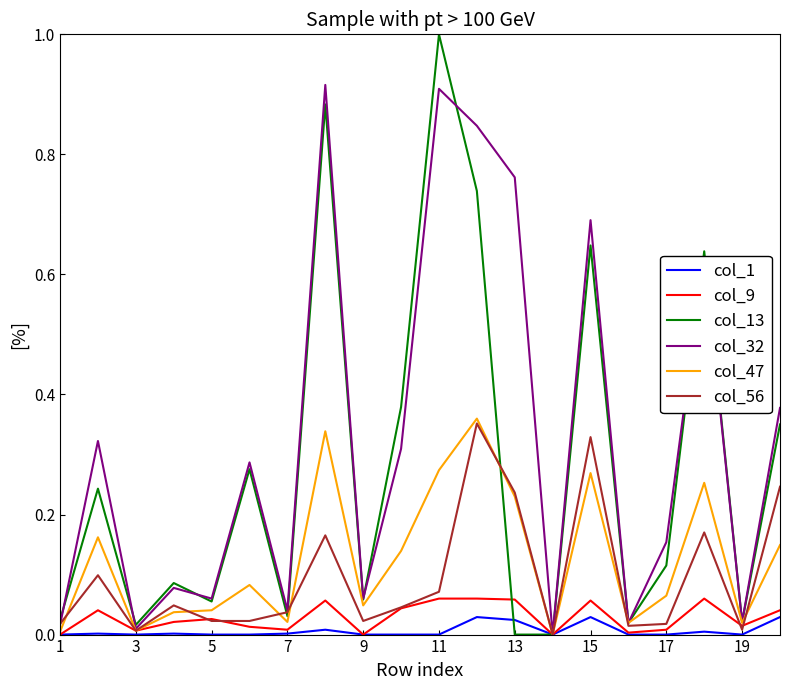

What is the sum of all col_56 values?

1.9